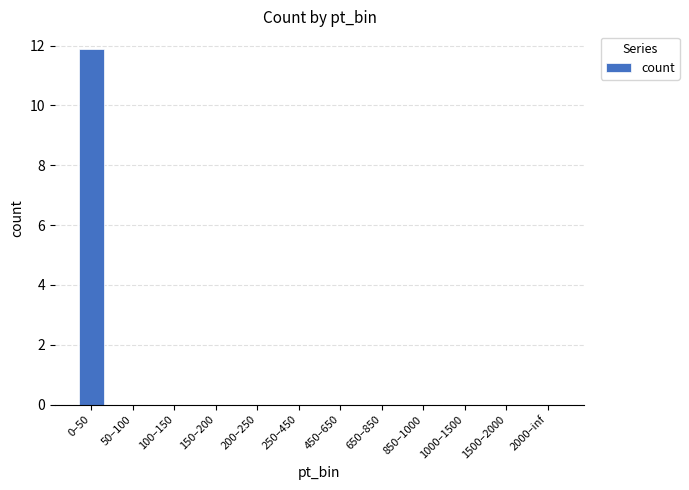

What is the sum of all values?

11.9